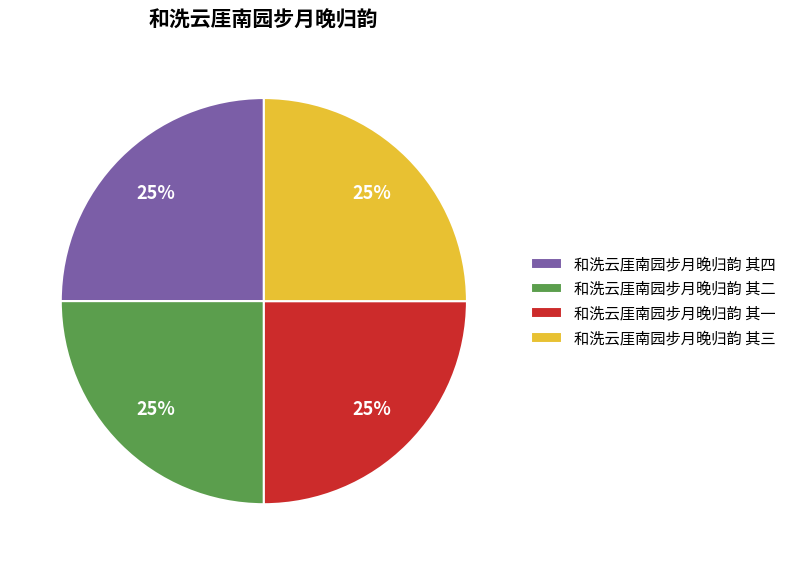

The 和洗云厓南园步月晚归韵 其一 slice represents 25% of the pie. True or false?

True